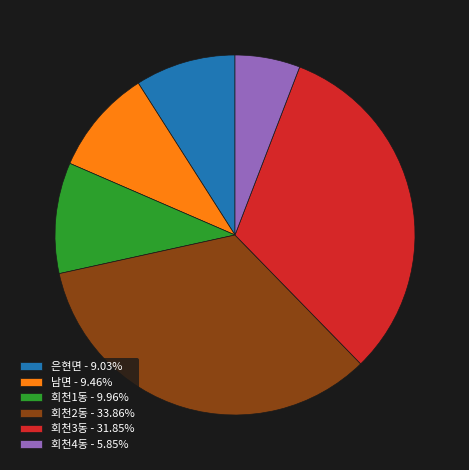

Is the sum of 회천3동 and 남면 greater than half?

No